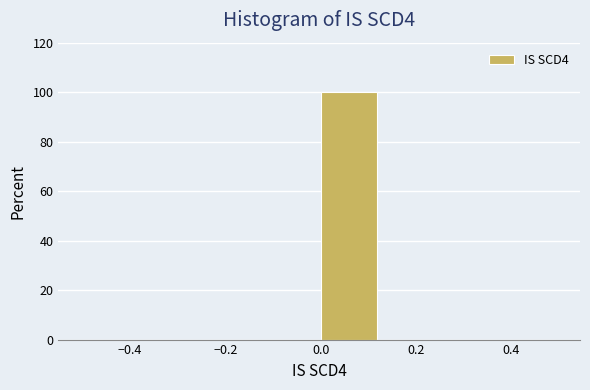

Reading left to right, list every bar in this chart as the range it spans on the x-axis followed by its height. Neither the bar edges nor the heights are printed on the chart, so give them approximately, as read against the axes.

-0.500 to -0.375: 0
-0.375 to -0.250: 0
-0.250 to -0.125: 0
-0.125 to 0.000: 0
0.000 to 0.125: 100
0.125 to 0.250: 0
0.250 to 0.375: 0
0.375 to 0.500: 0